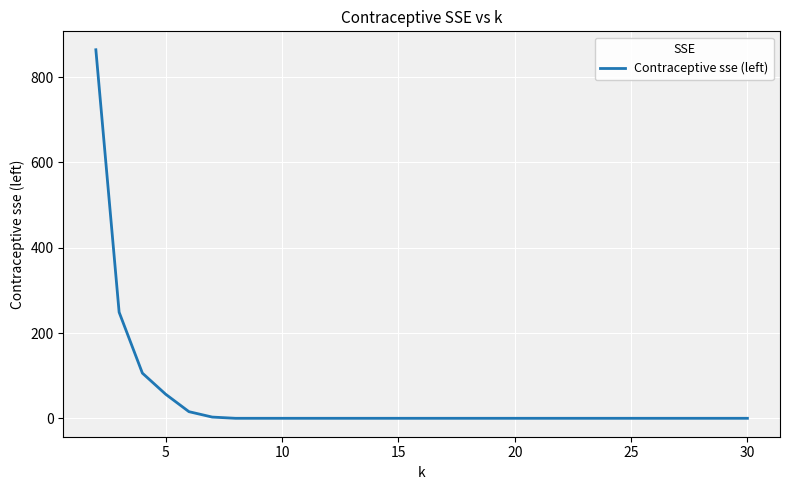

How many categories are shown in the chart?

13